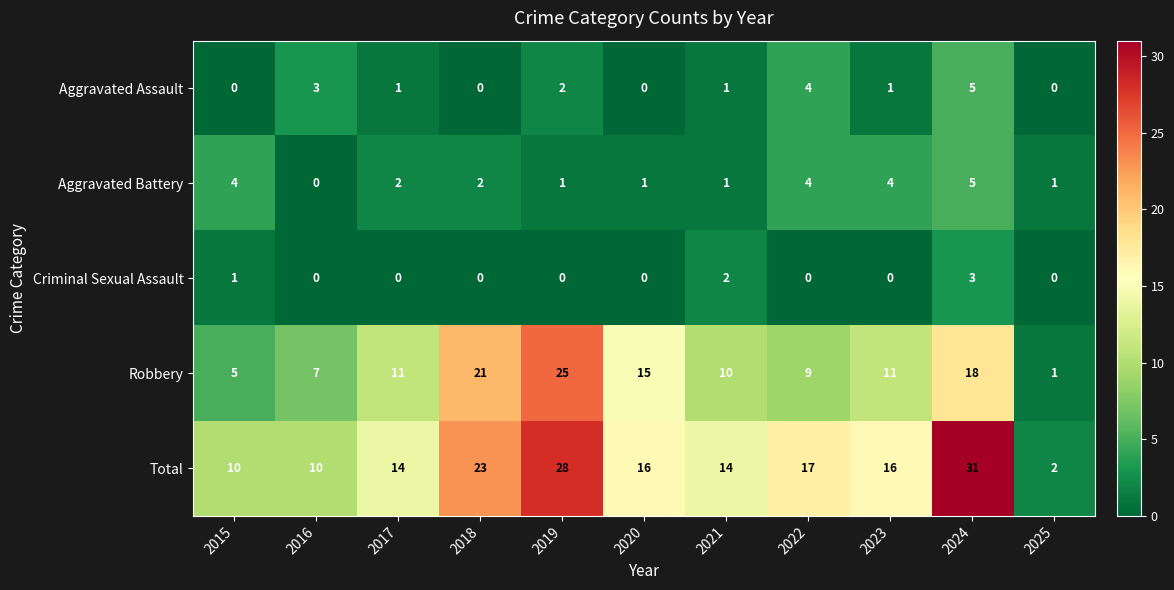

How many categories are shown in the chart?

11